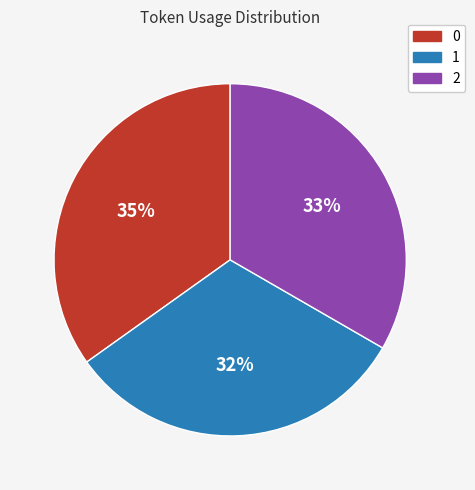

To the nearest percent, what percentage of the pie is 2?

33%